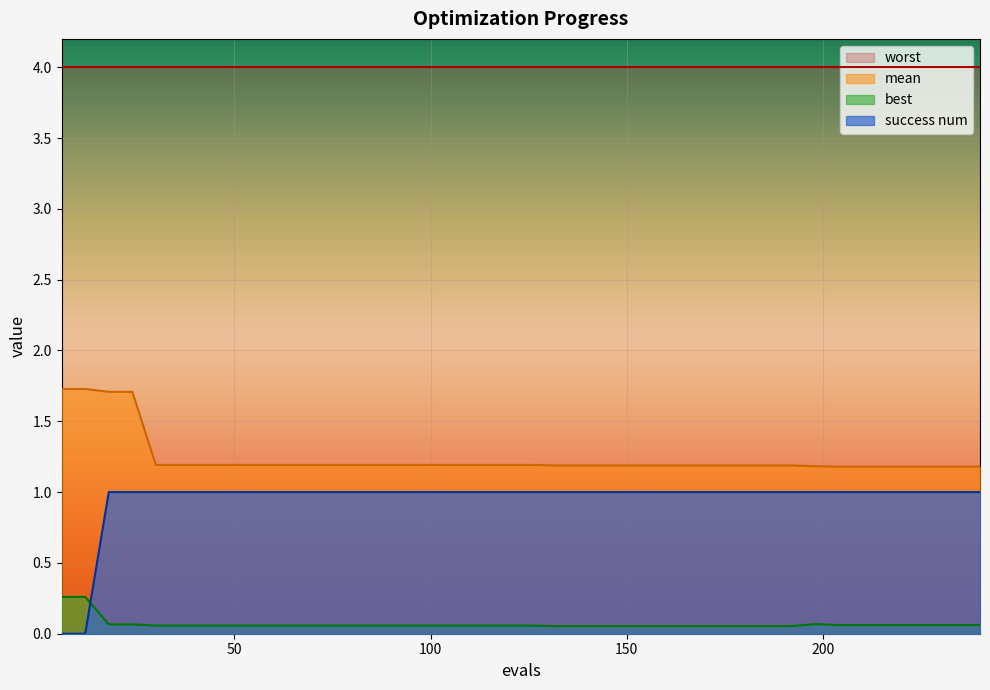

How many categories are shown in the chart?

40